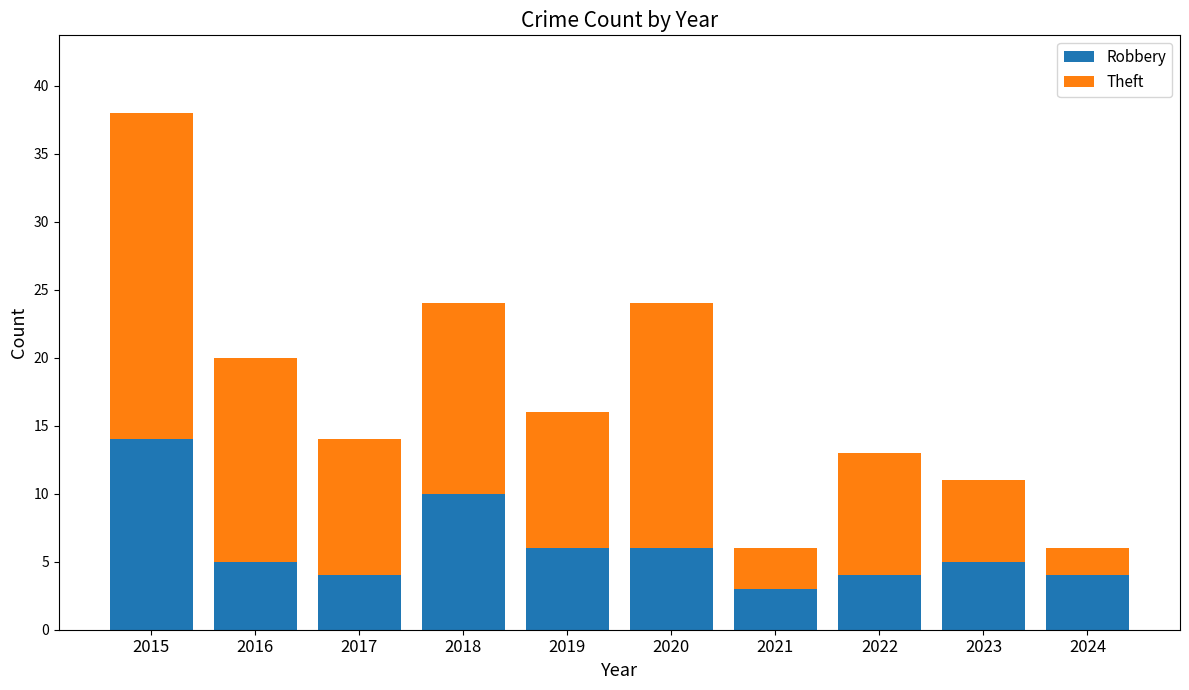

What is the lowest value of the Robbery series?

3